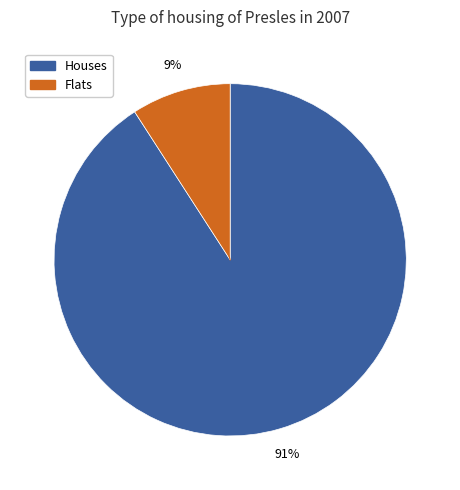

To the nearest percent, what is the difference between the largest and smallest slice percentages?

82%